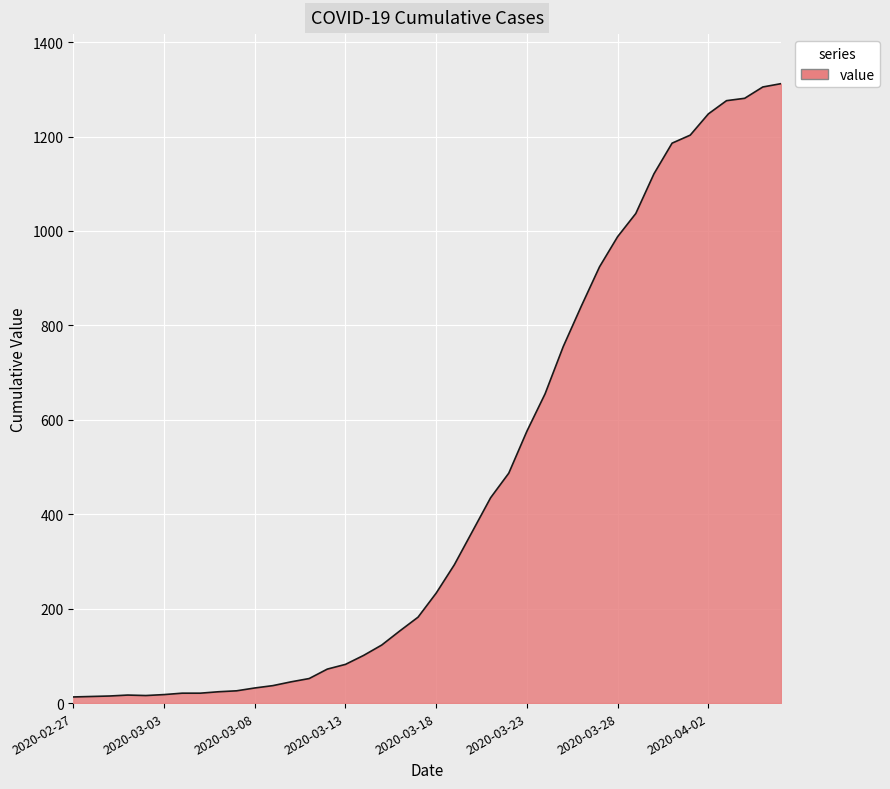

What is the difference between the maximum and minimum values?

1299